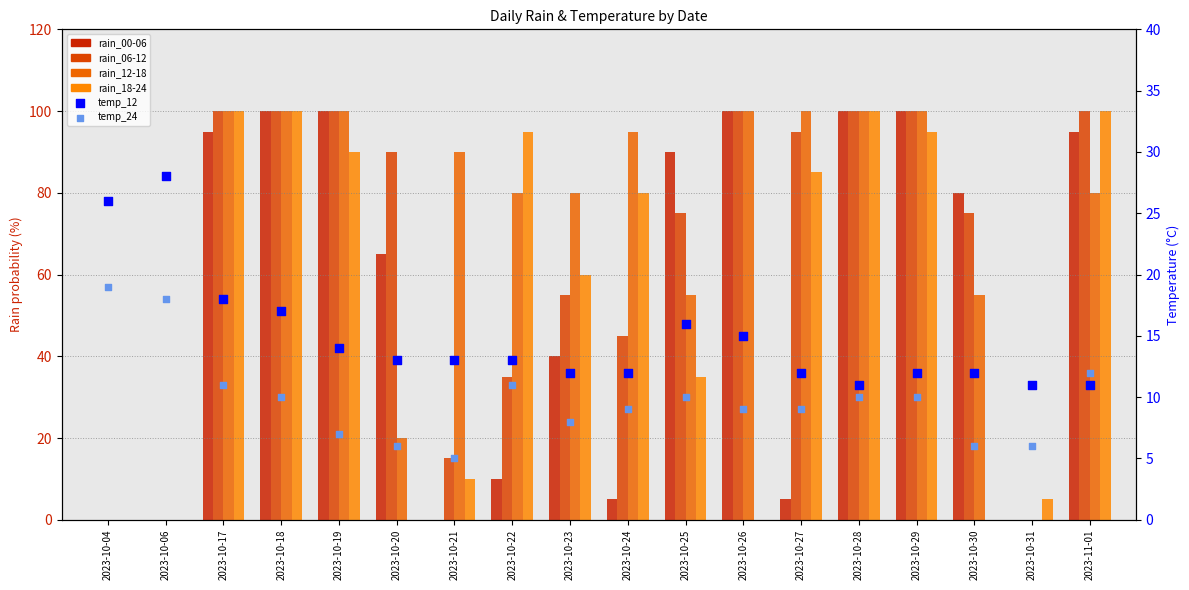

What is the total value across all series at 2023-10-26?

324